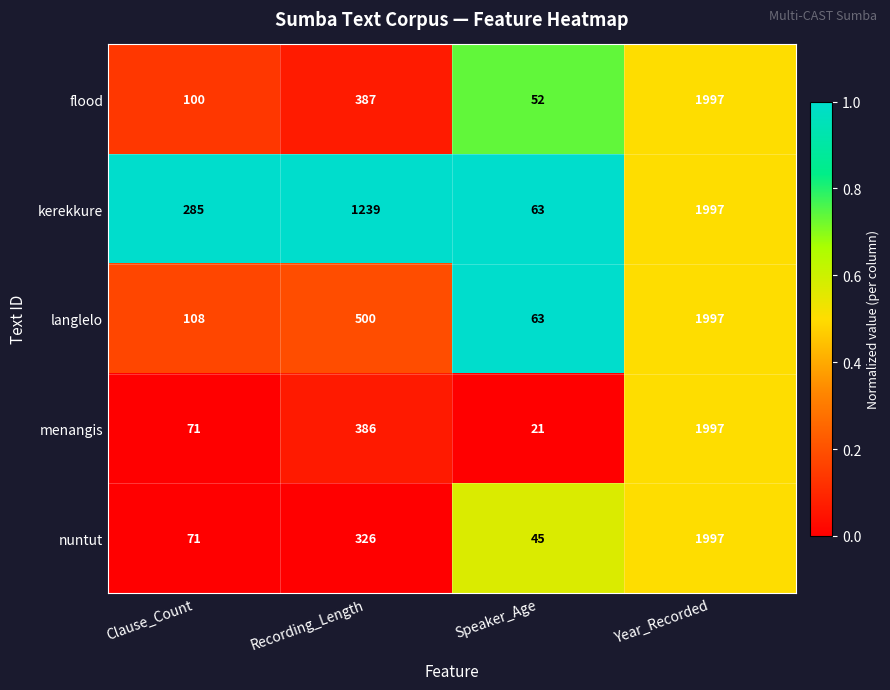

What is the difference between the maximum and minimum values in the flood series?

1945